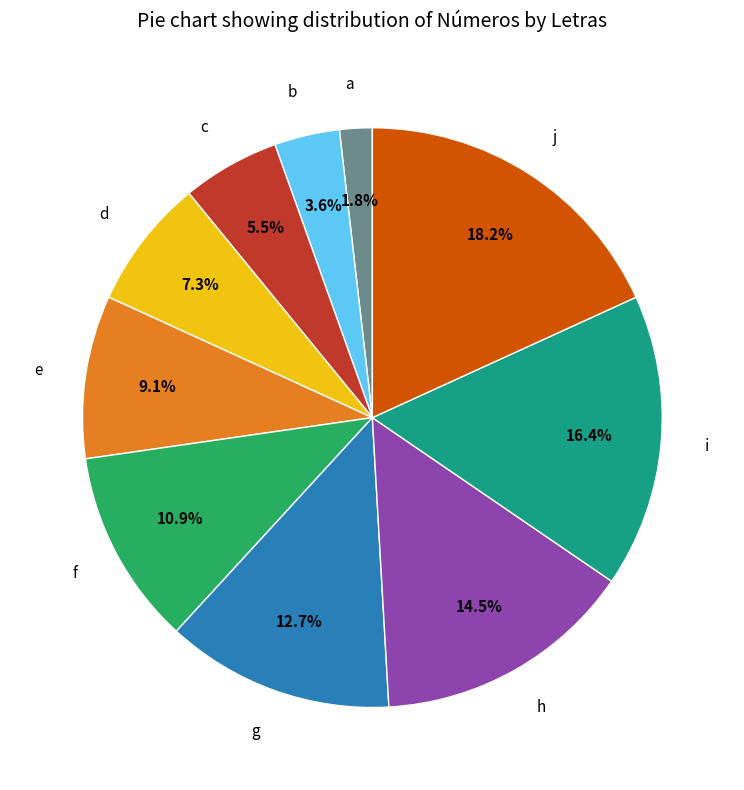

How many slices are in this pie chart?

10